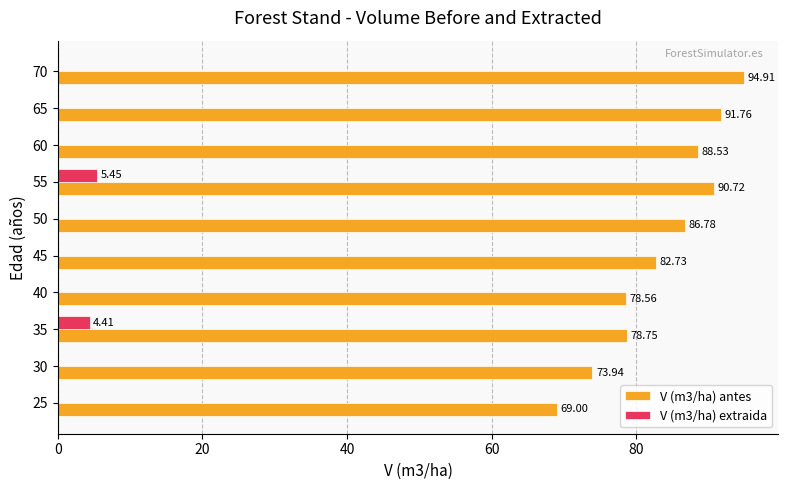

Which series has the largest total across all categories?

V (m3/ha) antes